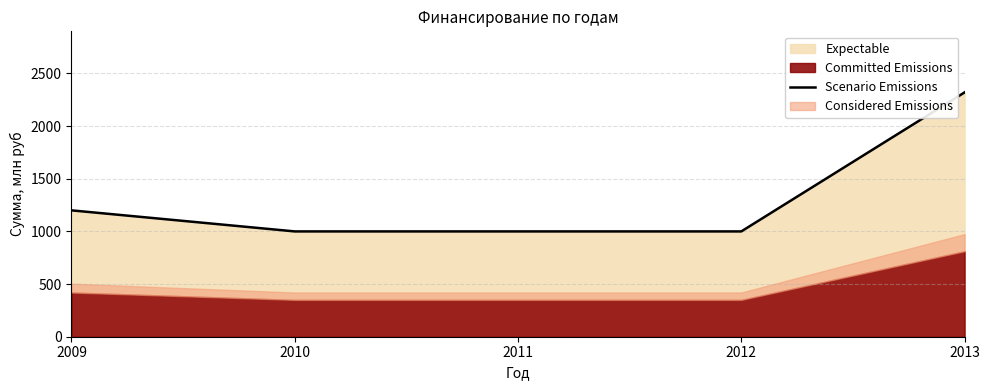

What is the change in value from 2011 to 2013?

+1320